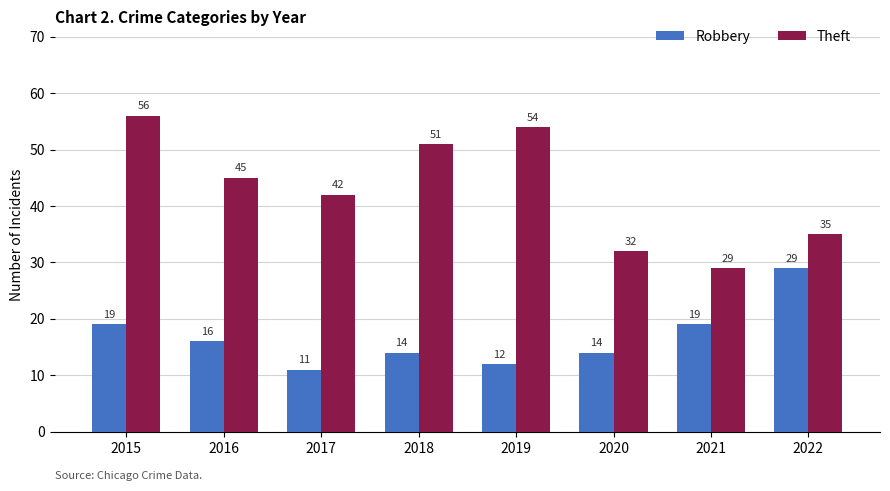

Reading right to left, what are all the values shown in this chart?

Robbery: 29	19	14	12	14	11	16	19
Theft: 35	29	32	54	51	42	45	56